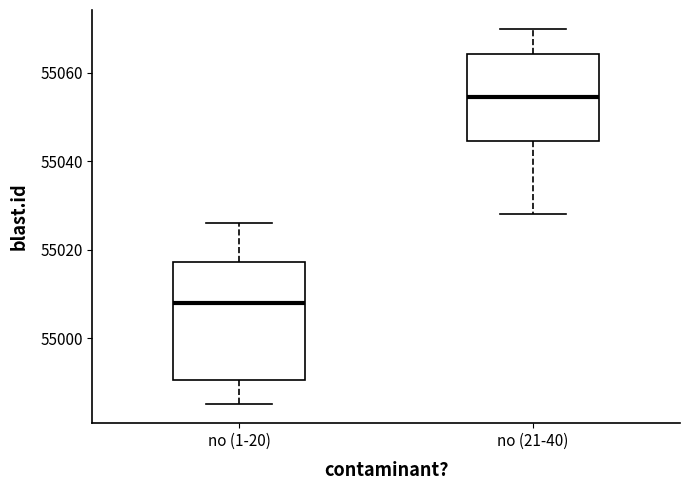

Which box is the tallest, from its lower edge to its upper edge?

no (1-20)